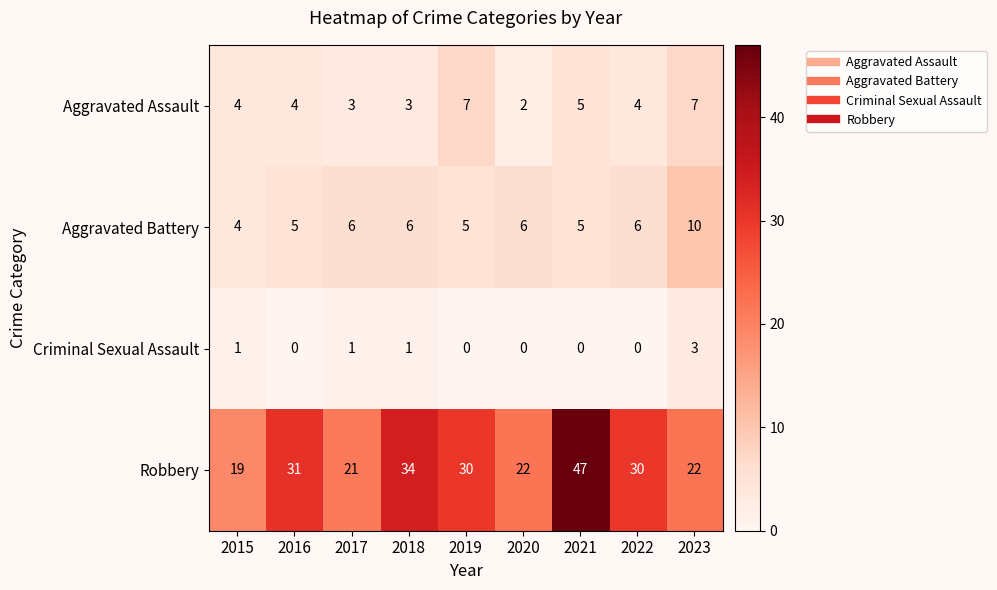

What is the difference between the highest and lowest values at 2023?

19